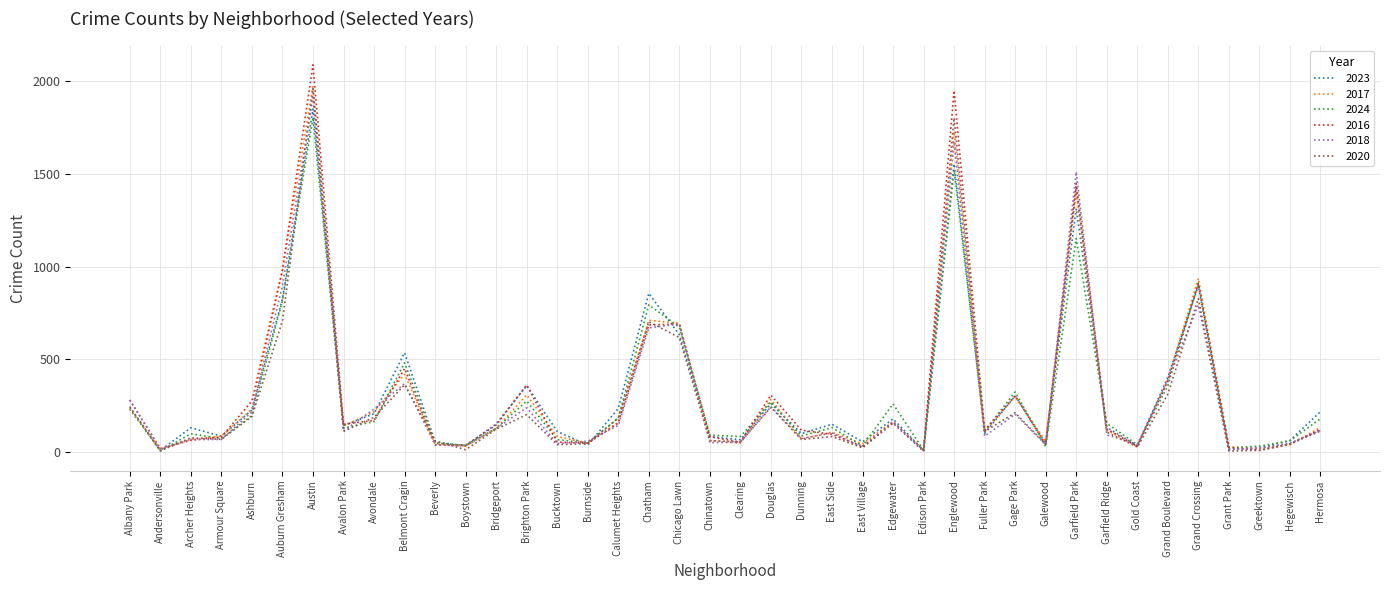

True or false: 2024 has a value of 198 at Ashburn.

True